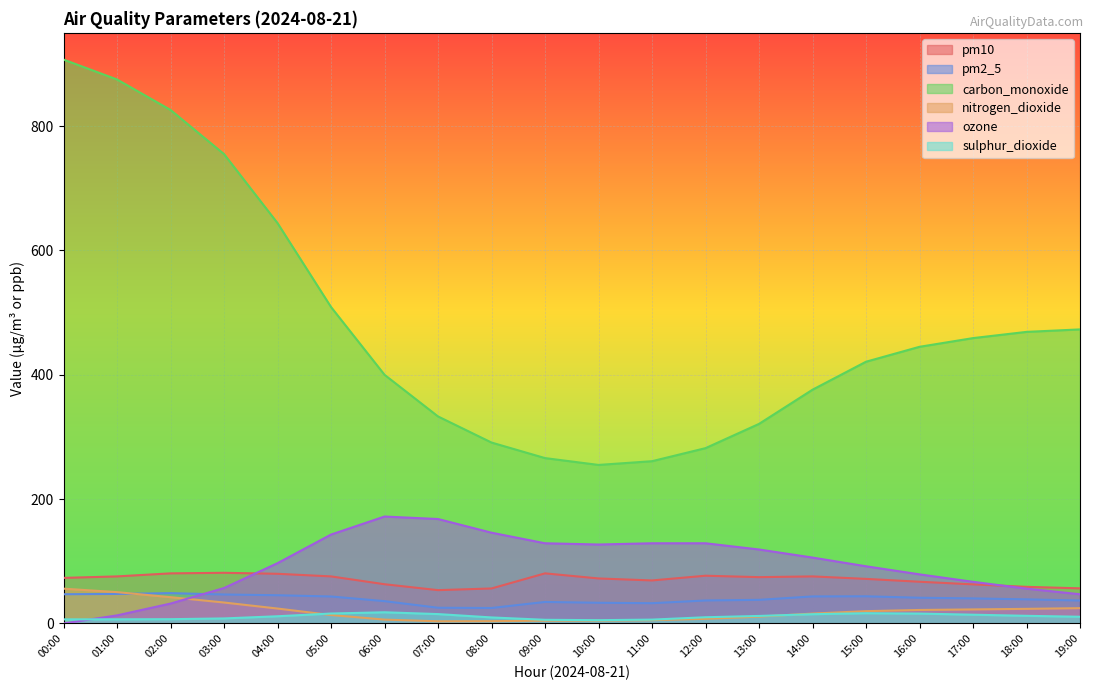

True or false: ozone has more than 0 points higher than both neighbors.

True